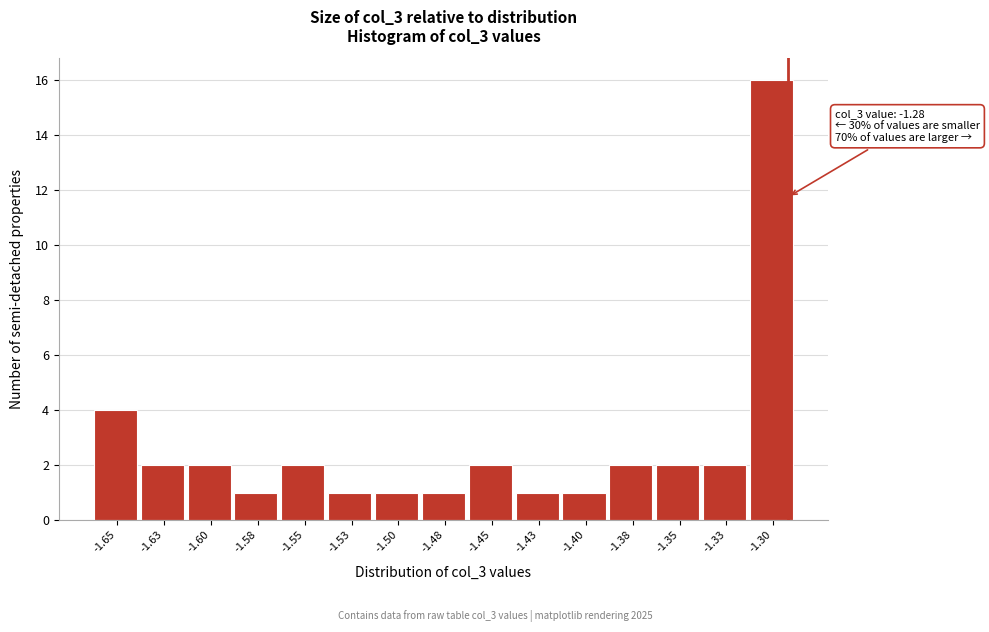

Reading right to left, transcribe all the data shown in this chart.

16	2	2	2	1	1	2	1	1	1	2	1	2	2	4